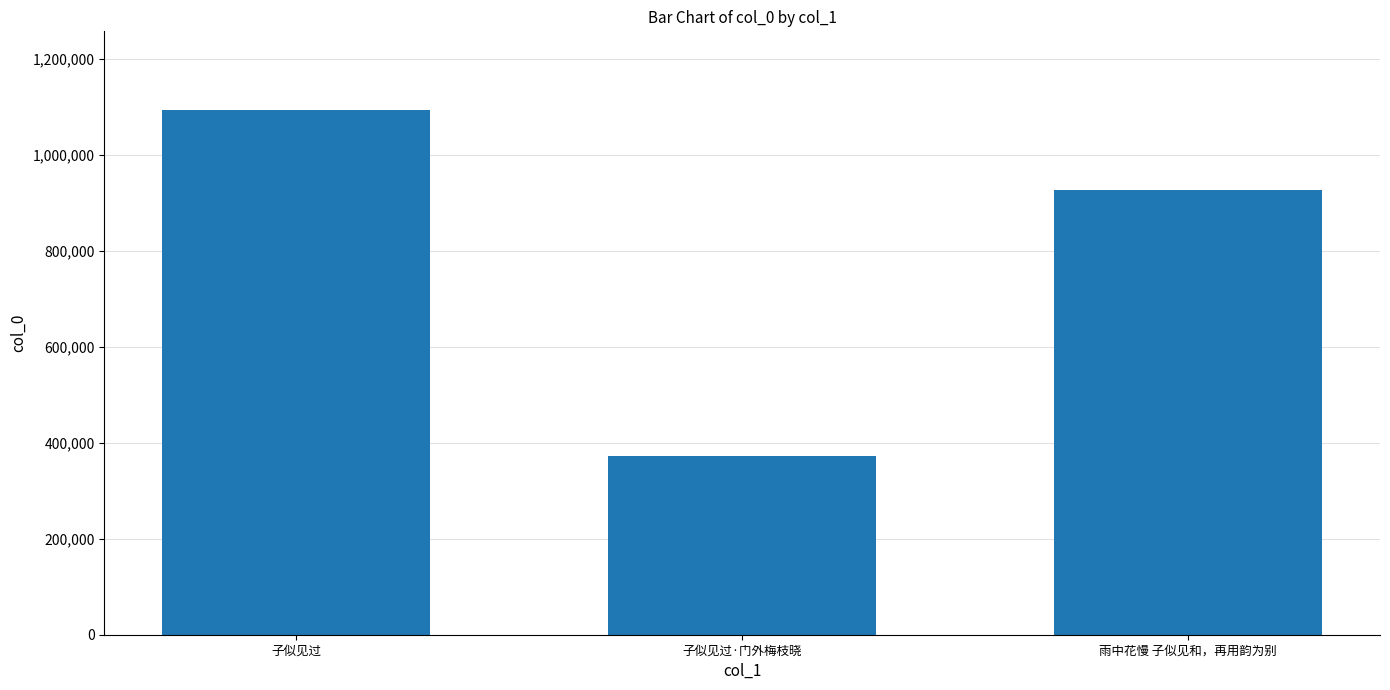

How many categories are shown in the chart?

3